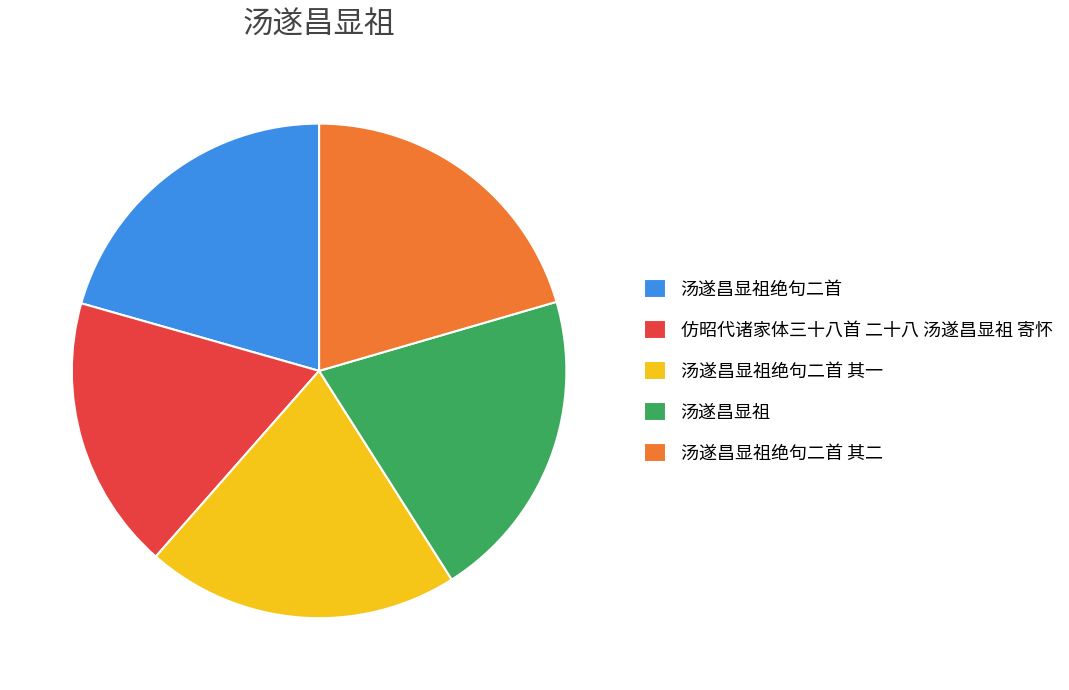

Which category has the smallest portion of the pie?

仿昭代诸家体三十八首 二十八 汤遂昌显祖 寄怀